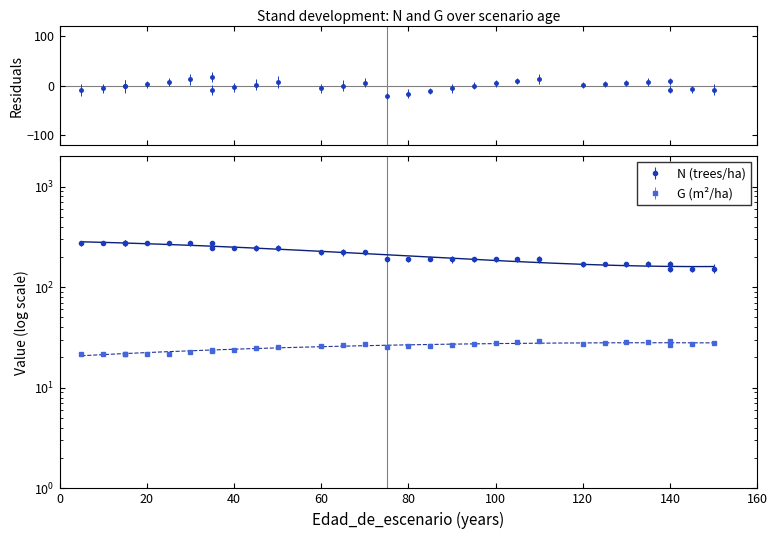

Which series has the largest total across all categories?

N